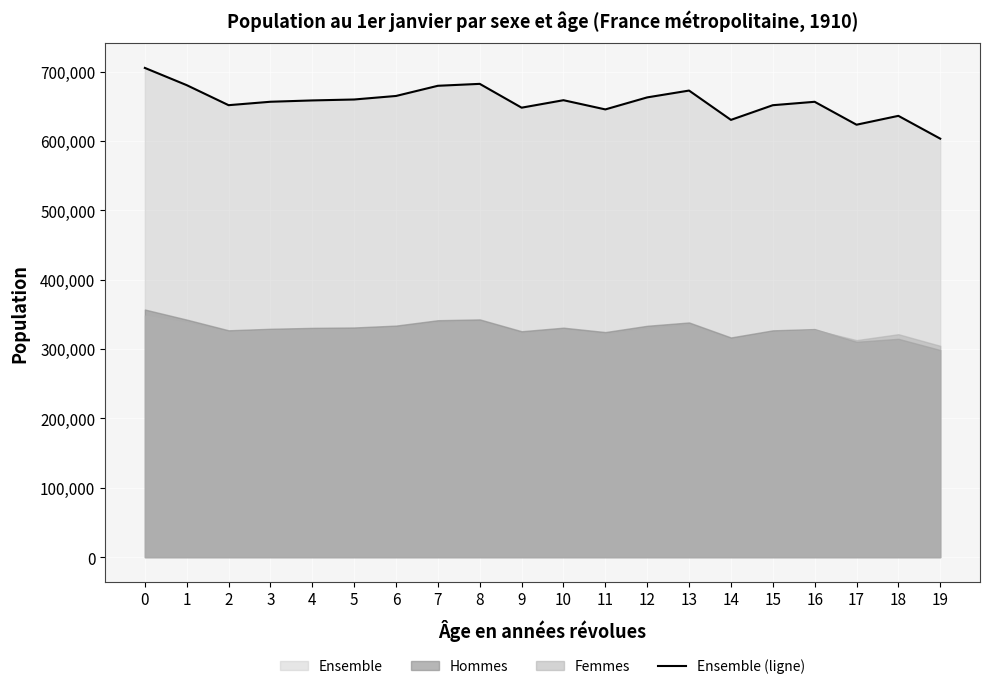

At which label is the value closest to 654225?

16